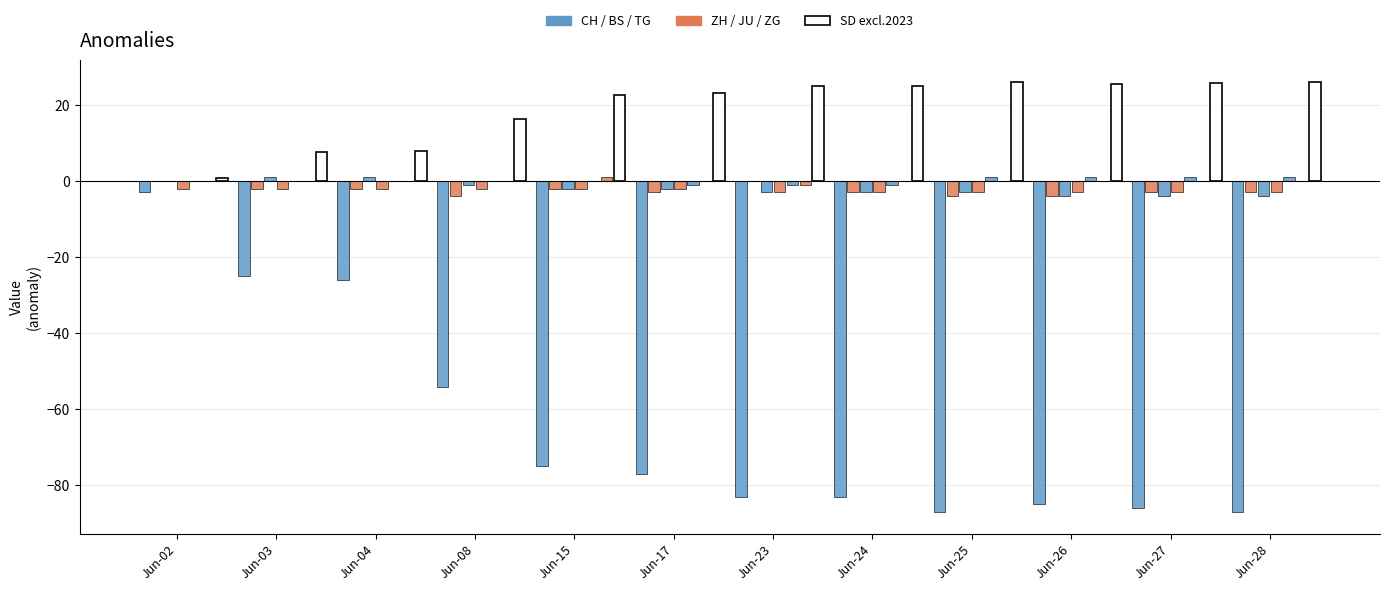

Are the bars horizontal?

No